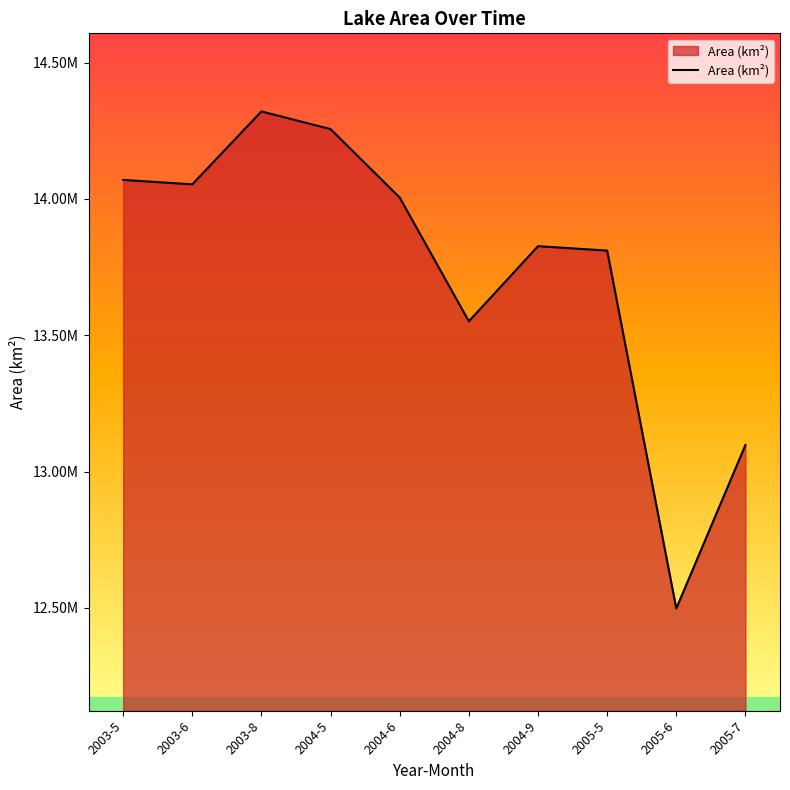

What is the minimum value shown in the chart?

12498300